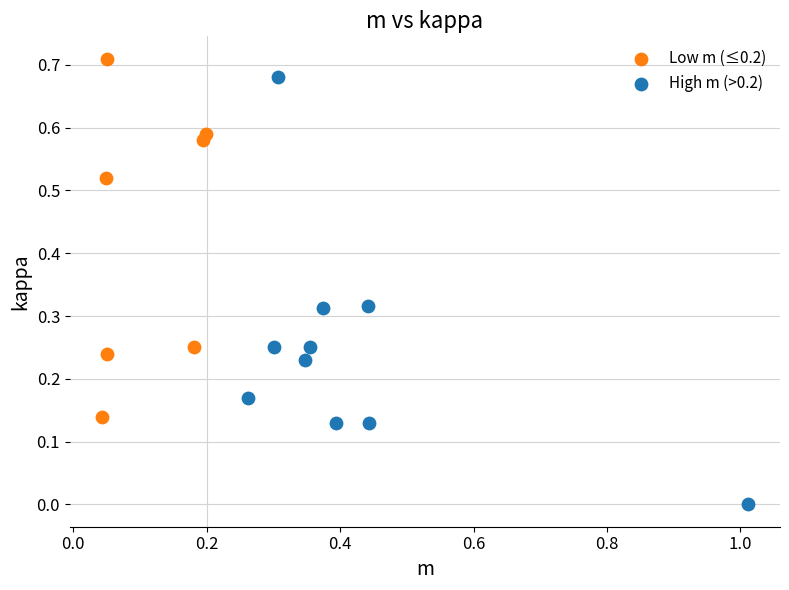

Which series contains the lowest Y value?

High m (>0.2)